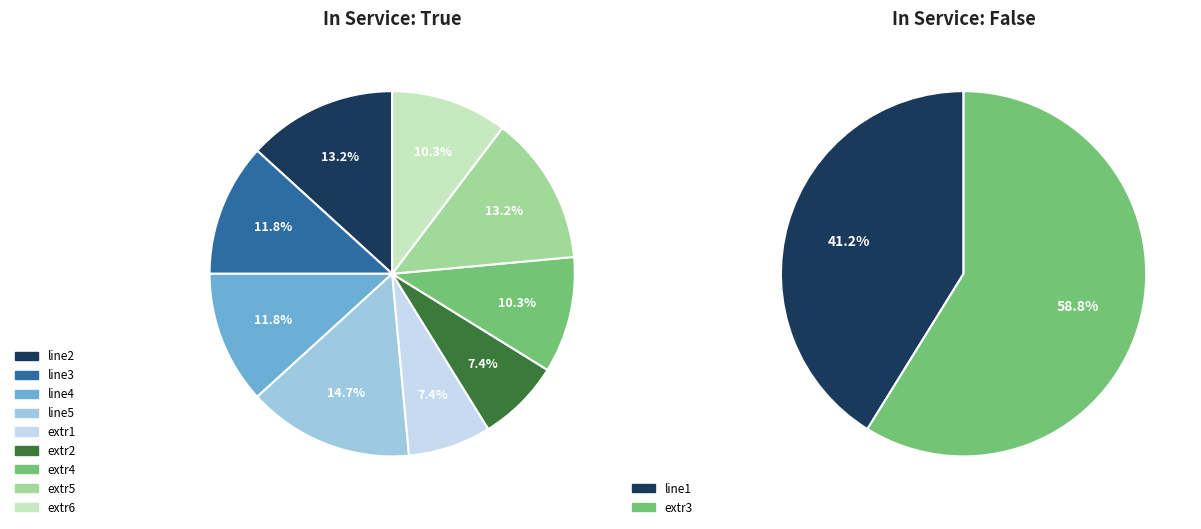

How many slices are in this pie chart?

11